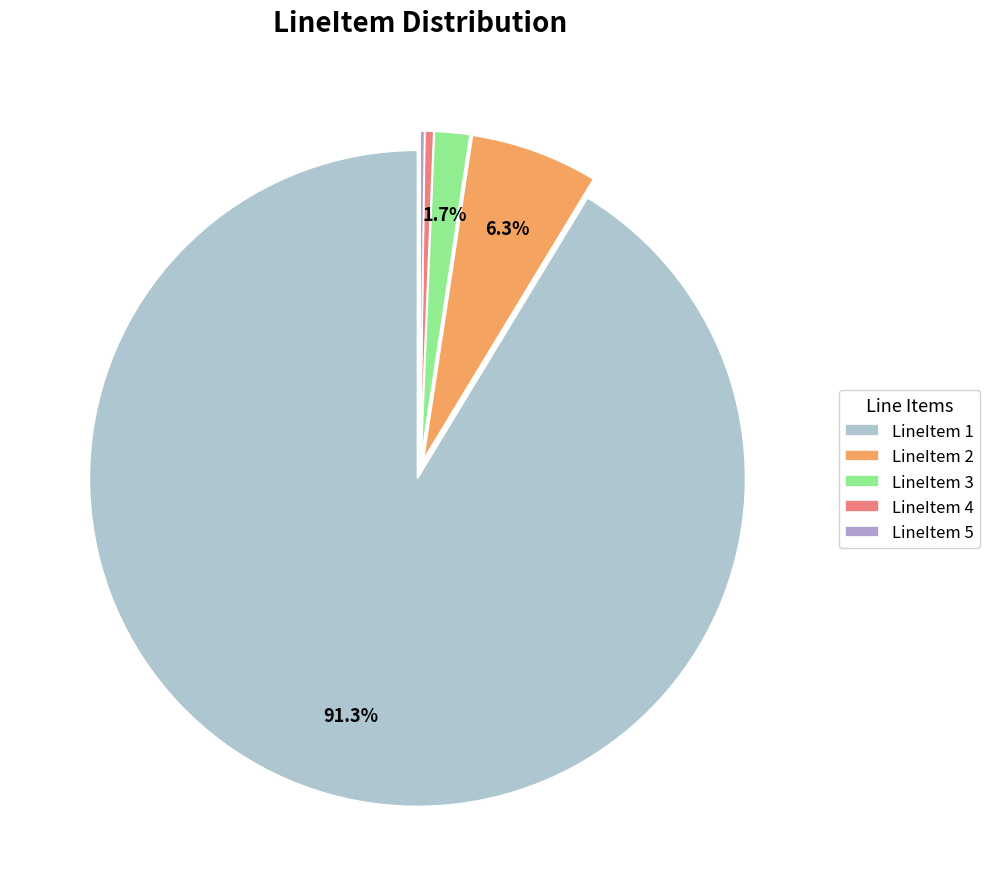

Is LineItem 1 the majority of the pie?

Yes